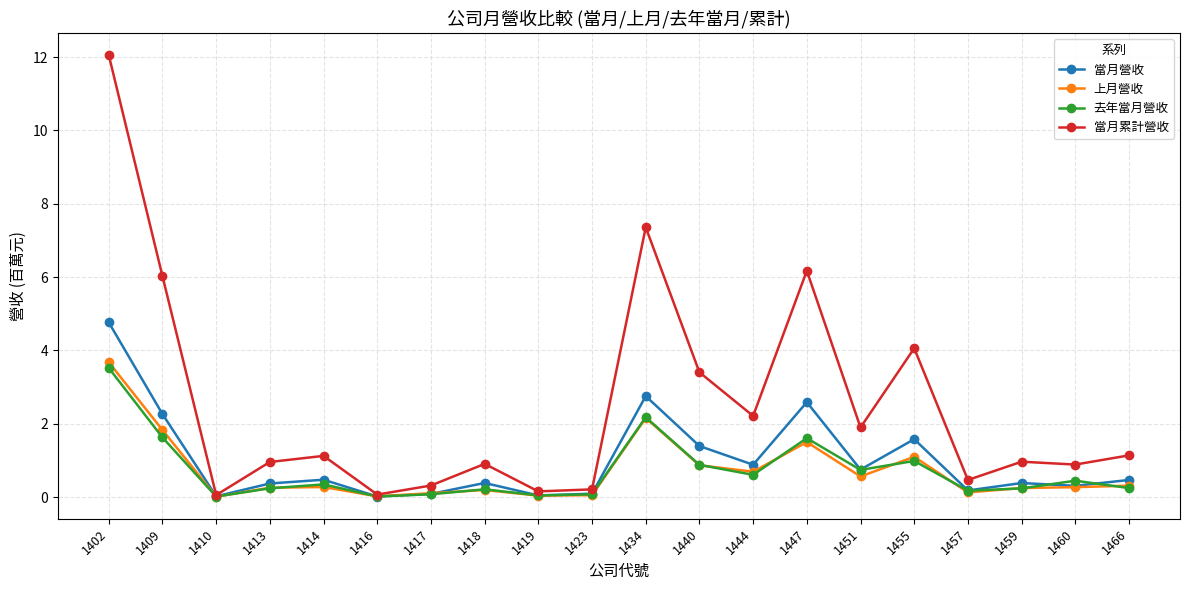

What are all the series names shown in the legend?

當月營收, 上月營收, 去年當月營收, 當月累計營收